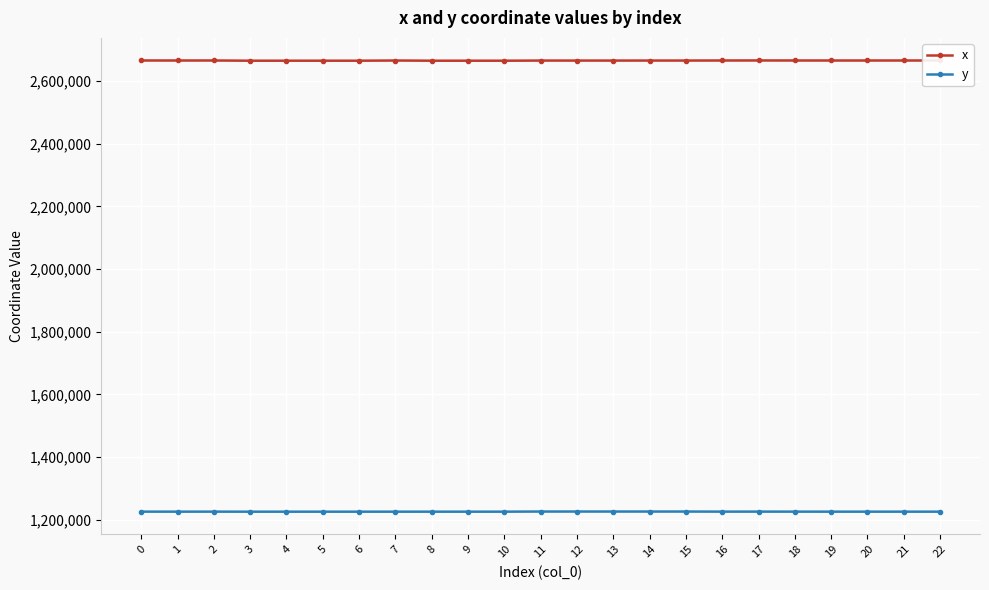

What is the average value of the x series?

2665765.0